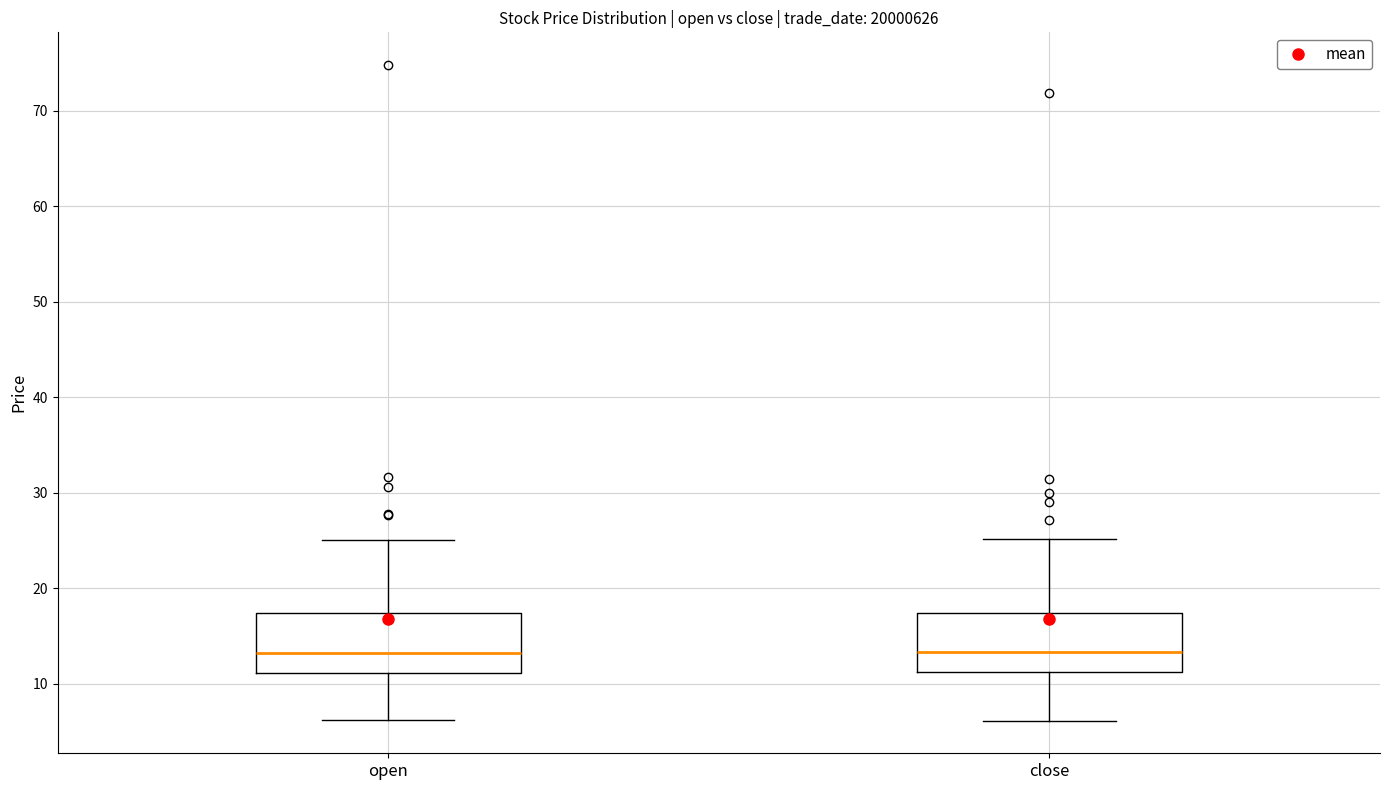

Where does the upper whisker of the box for close end on the y-axis? The values are not printed on the chart, so give them approximately, as read against the axis.

25